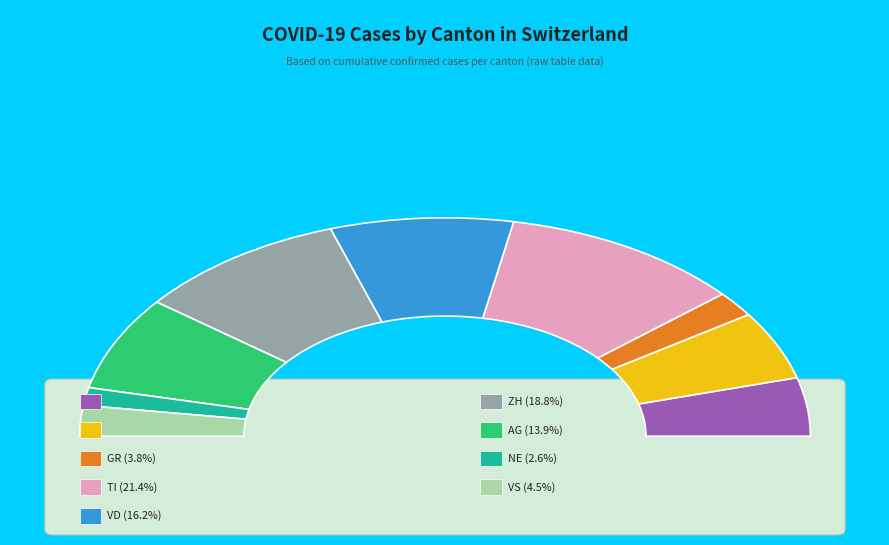

Do TI and ZH together represent more than half of the pie?

No